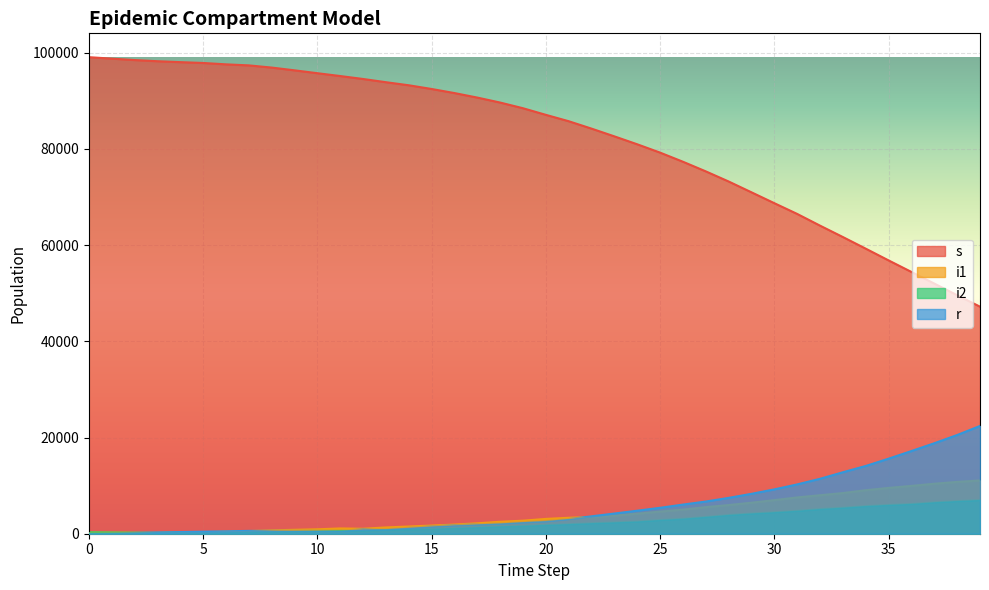

What is the value of the r point at the 34th from the left?

12779